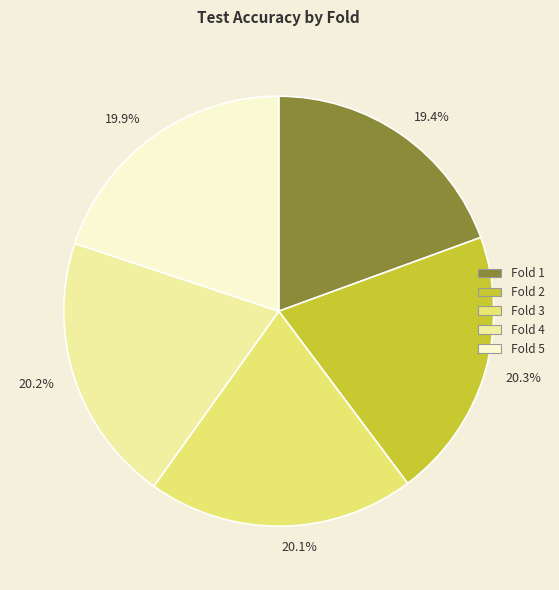

Is there any slice that represents more than half of the pie?

No